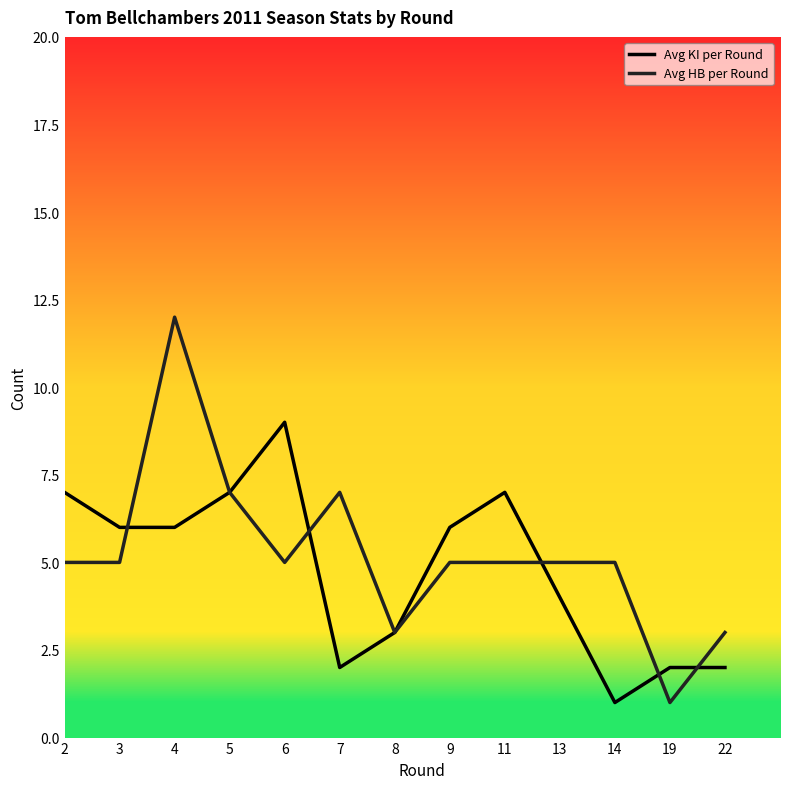

Reading left to right, transcribe all the data shown in this chart.

Avg KI per Round: 7	6	6	7	9	2	3	6	7	4	1	2	2
Avg HB per Round: 5	5	12	7	5	7	3	5	5	5	5	1	3